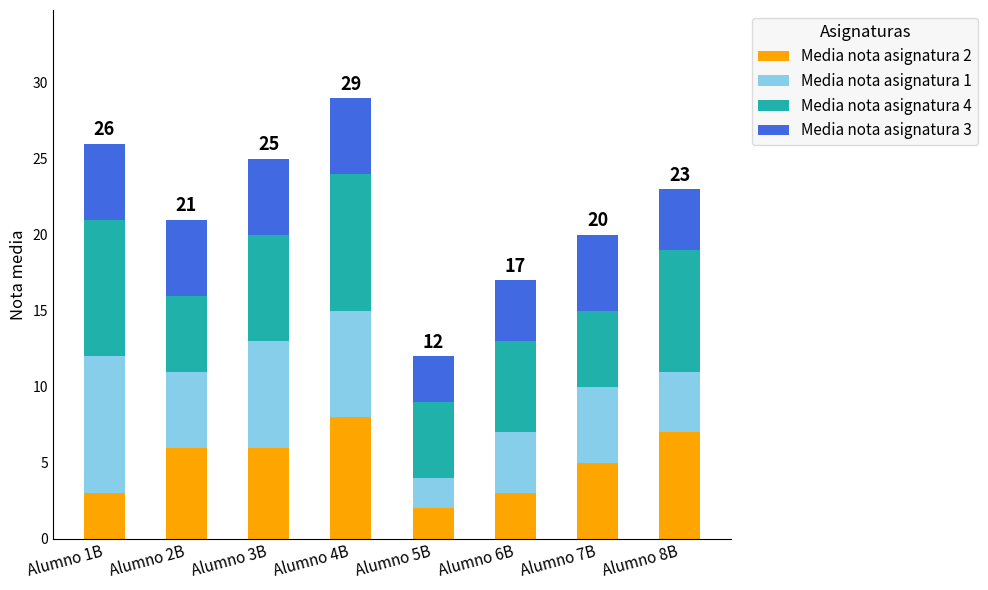

The value of Media nota asignatura 2 at Alumno 3B is 9. True or false?

False